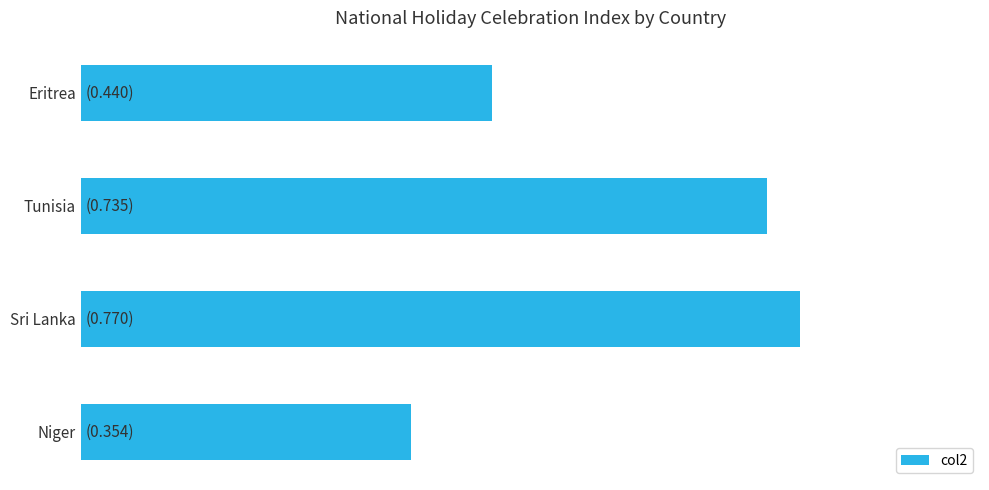

At which label is the value closest to 0?

Niger